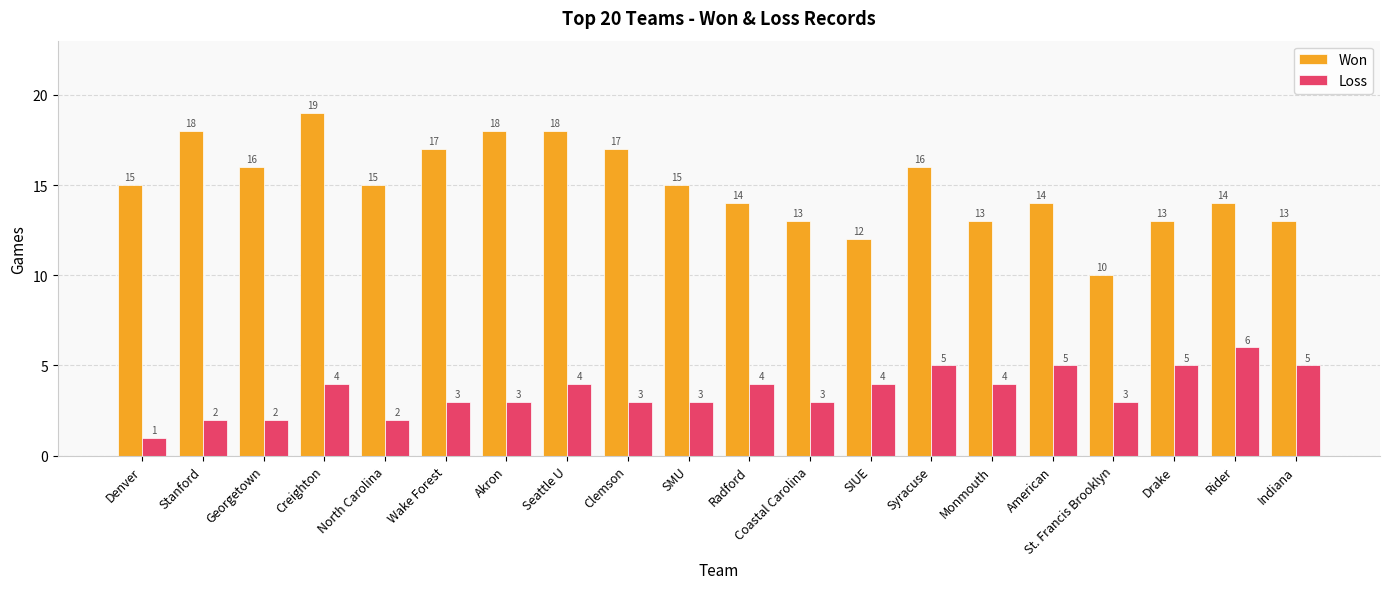

What value does the Won series have at Georgetown?

16